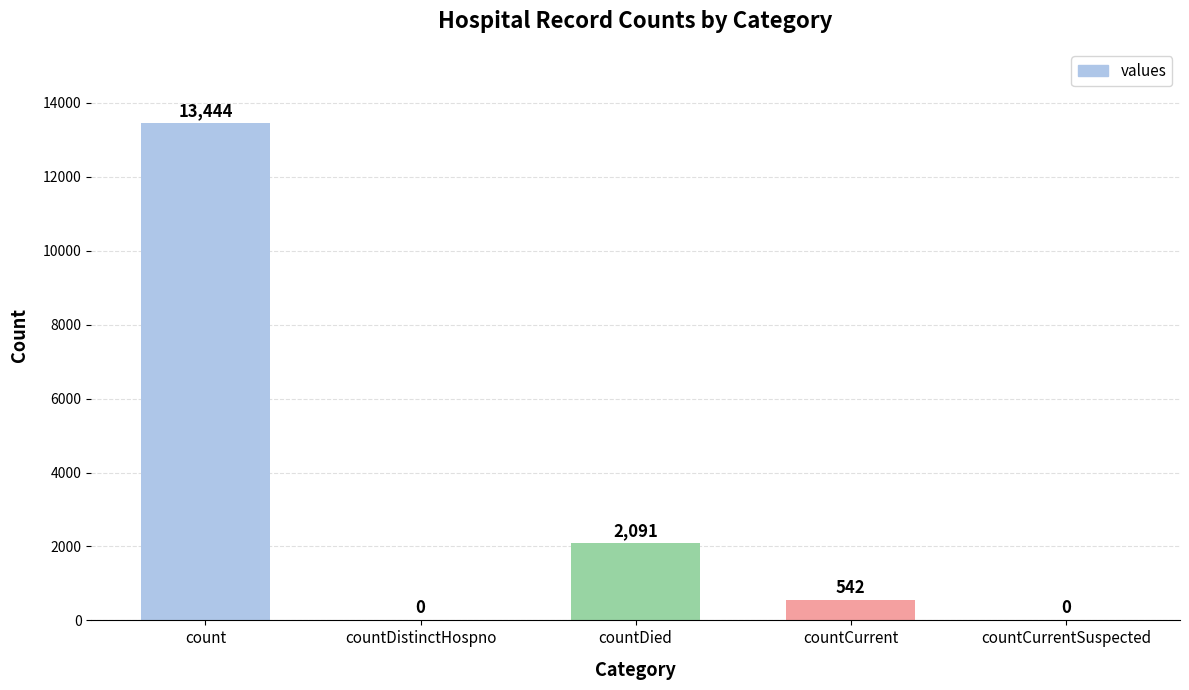

Are the bars horizontal?

No